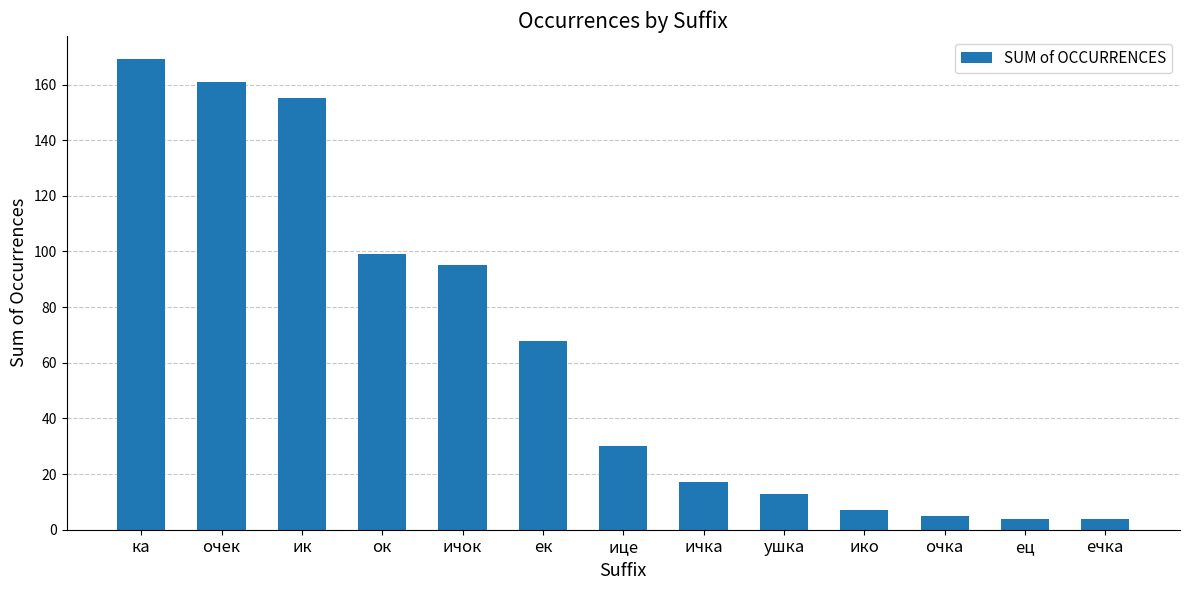

Reading left to right, transcribe all the data shown in this chart.

ка=169	очек=161	ик=155	ок=99	ичок=95	ек=68	ице=30	ичка=17	ушка=13	ико=7	очка=5	ец=4	ечка=4